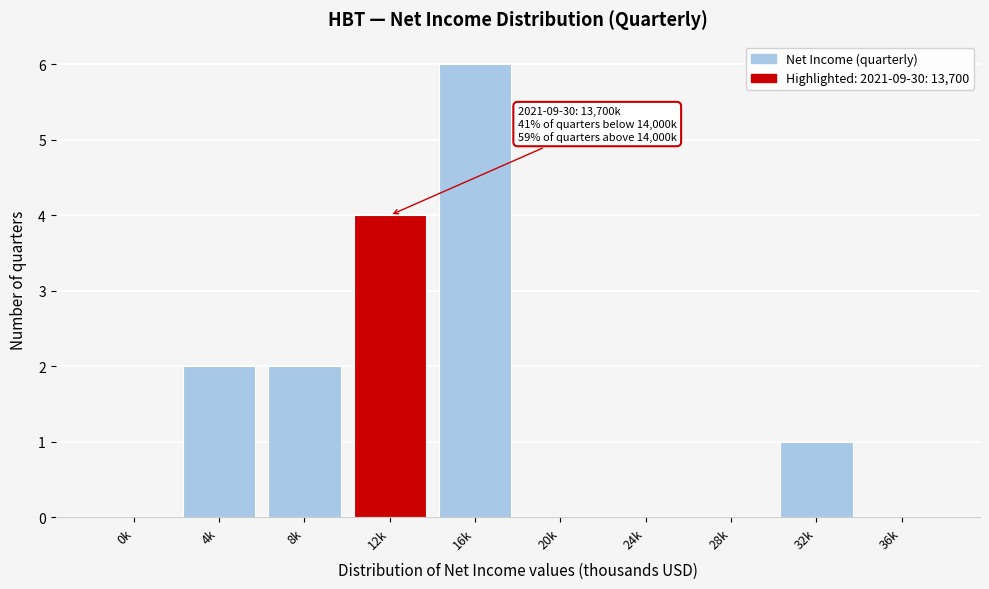

Reading left to right, list all the values displayed in this chart.

0k=0	4k=2	8k=2	12k=4	16k=6	20k=0	24k=0	28k=0	32k=1	36k=0